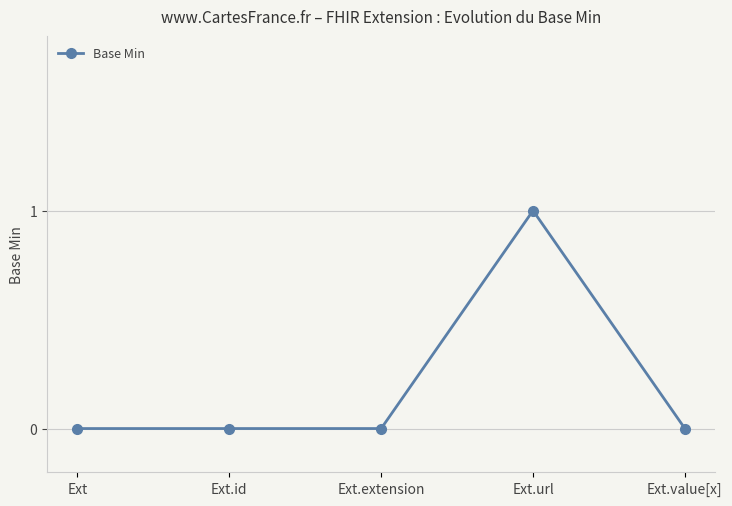

How many lines are shown in the chart?

1